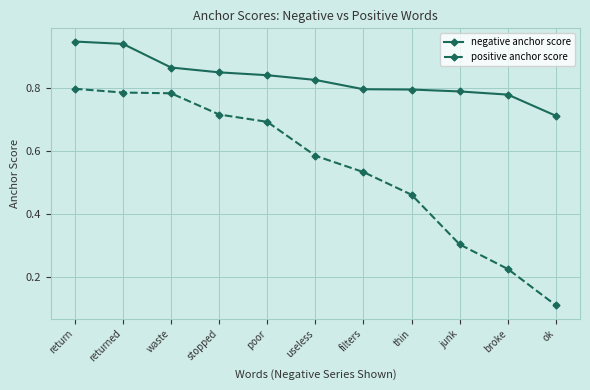

Does the chart have visible grid lines?

Yes